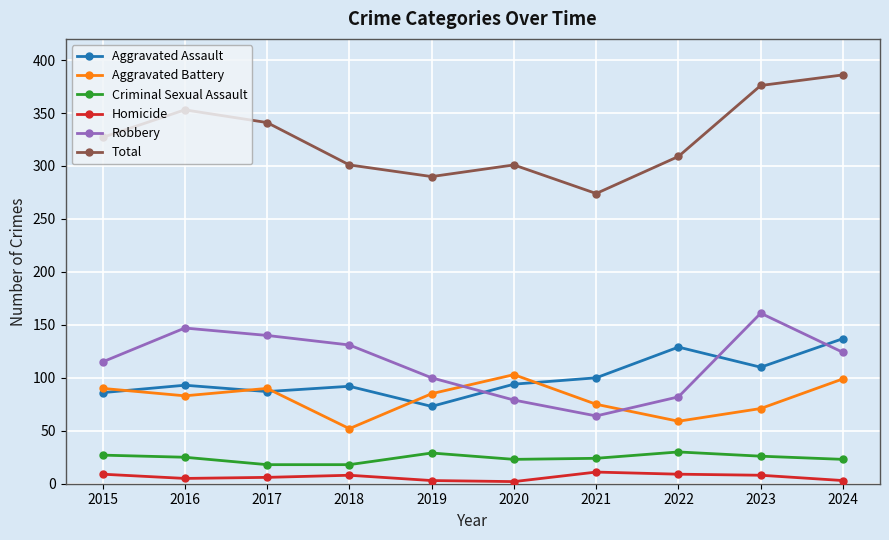

True or false: Aggravated Assault and Homicide cross at least once.

False